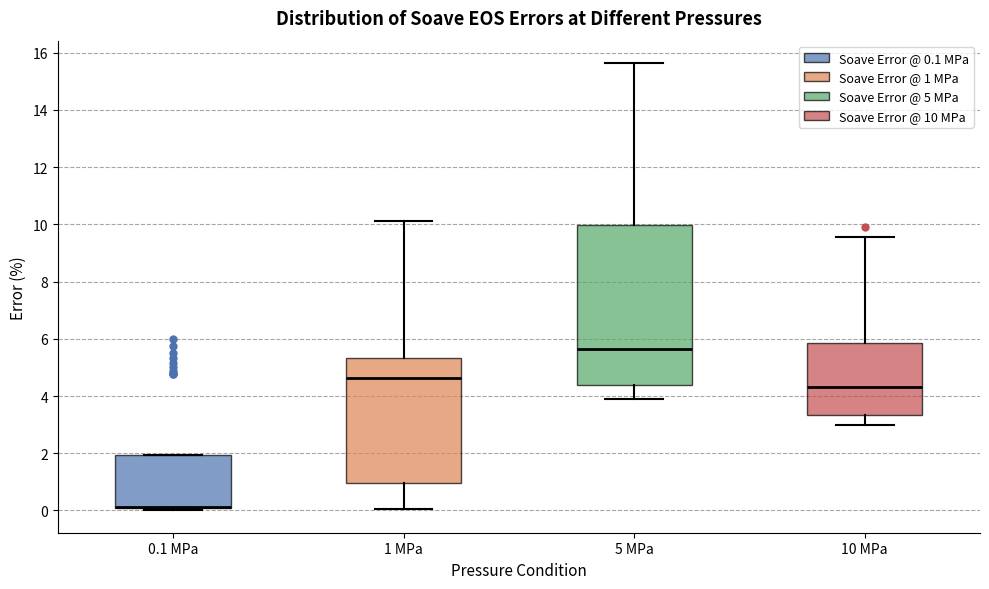

Reading left to right, transcribe this box plot: for each box, give where its median line is, the range the box spans, and where its two whiskers end, as read against the y-axis. The values are not printed on the chart, so give them approximately, as read against the axis.

0.1 MPa: median 0.2 (drawn on the box's lower edge), box 0.0 to 2.0, whiskers 0.0 (just below the box's lower edge) to 2.0
1 MPa: median 4.6, box 1.0 to 5.4, whiskers 0.0 to 10.2
5 MPa: median 5.6, box 4.4 to 10.0, whiskers 4.0 to 15.6
10 MPa: median 4.4, box 3.4 to 5.8, whiskers 3.0 to 9.6